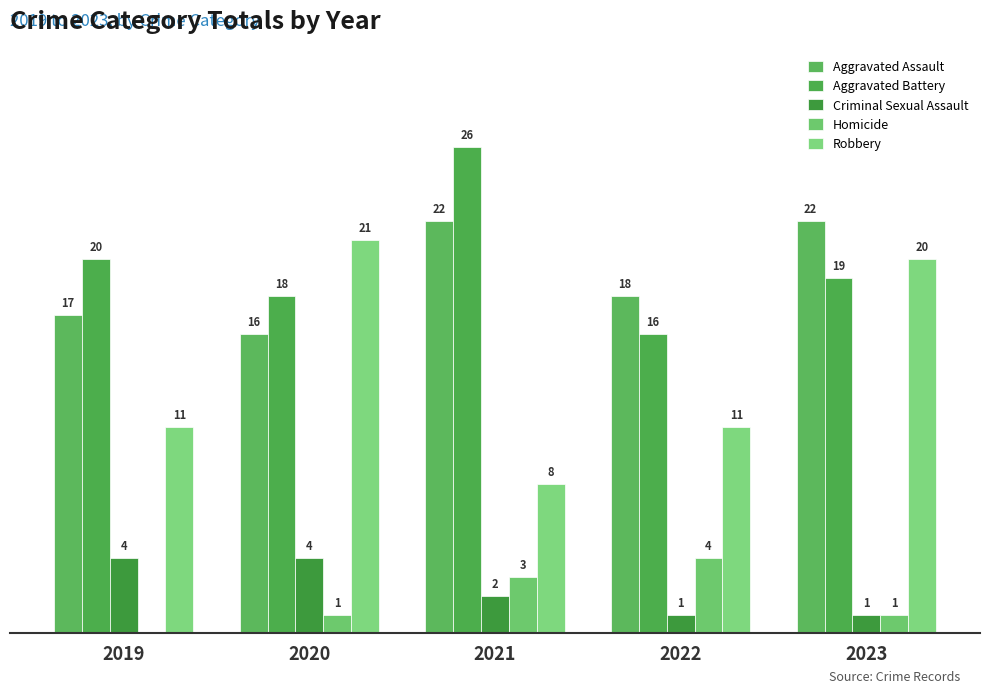

What is the sum of the Aggravated Assault values at 2023 and 2022?

40